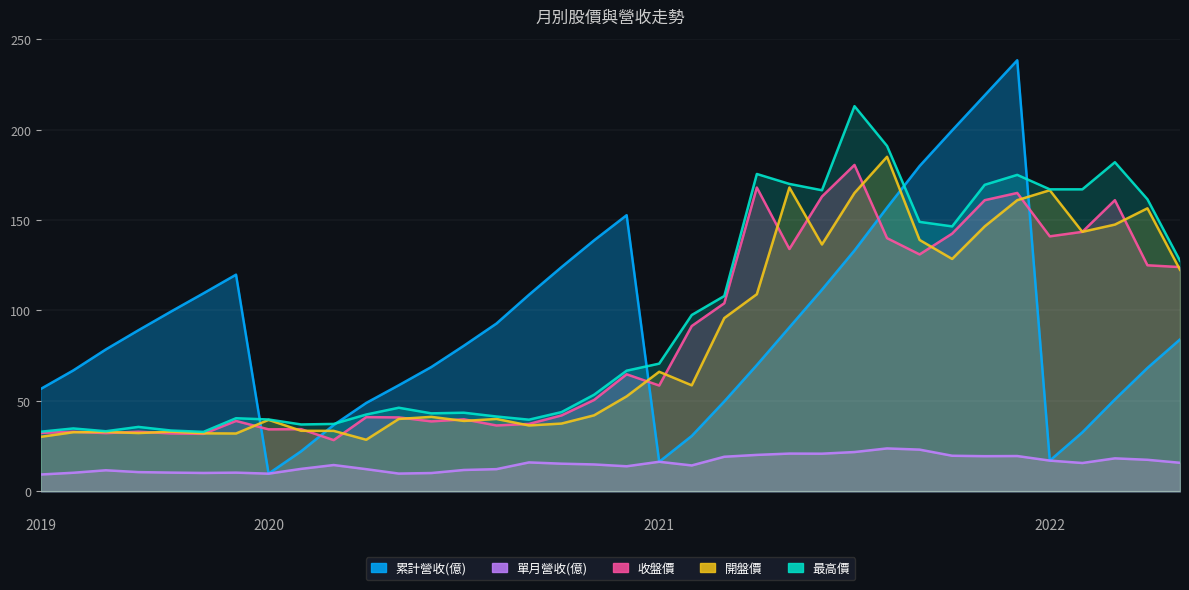

Does the chart display data point markers on the line(s)?

No